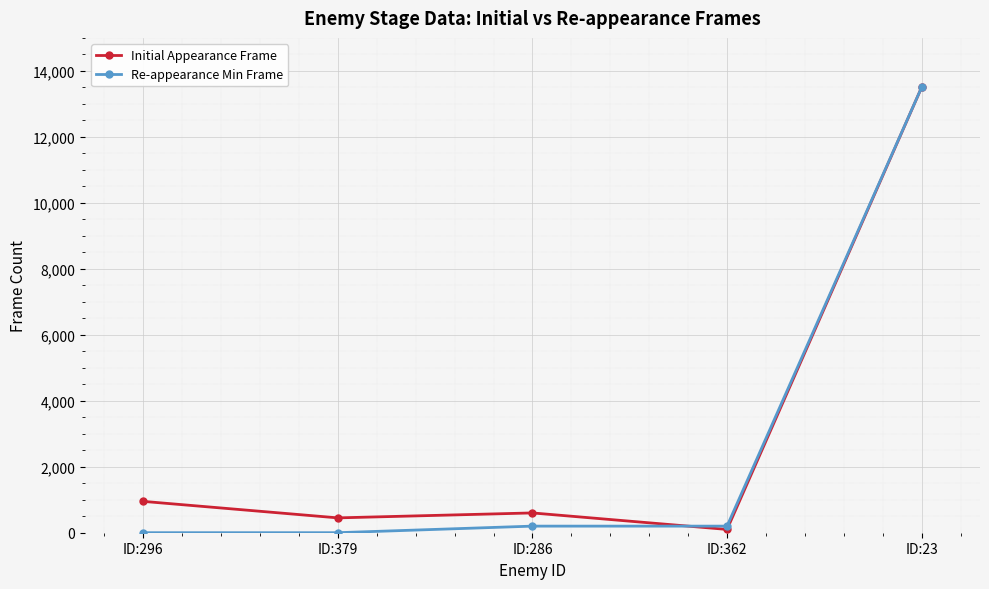

What is the label of the 2nd point from the right?

ID:362